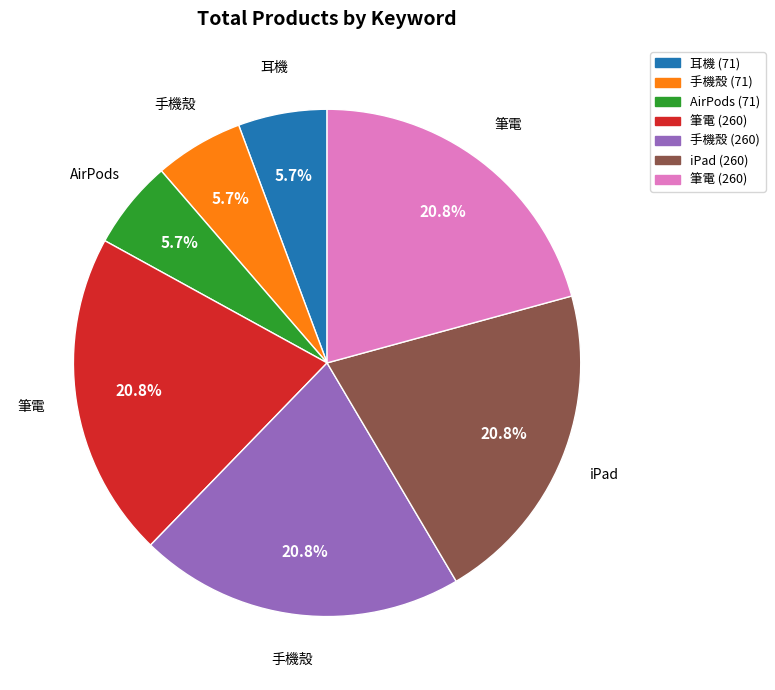

How many segments does this pie chart have?

7